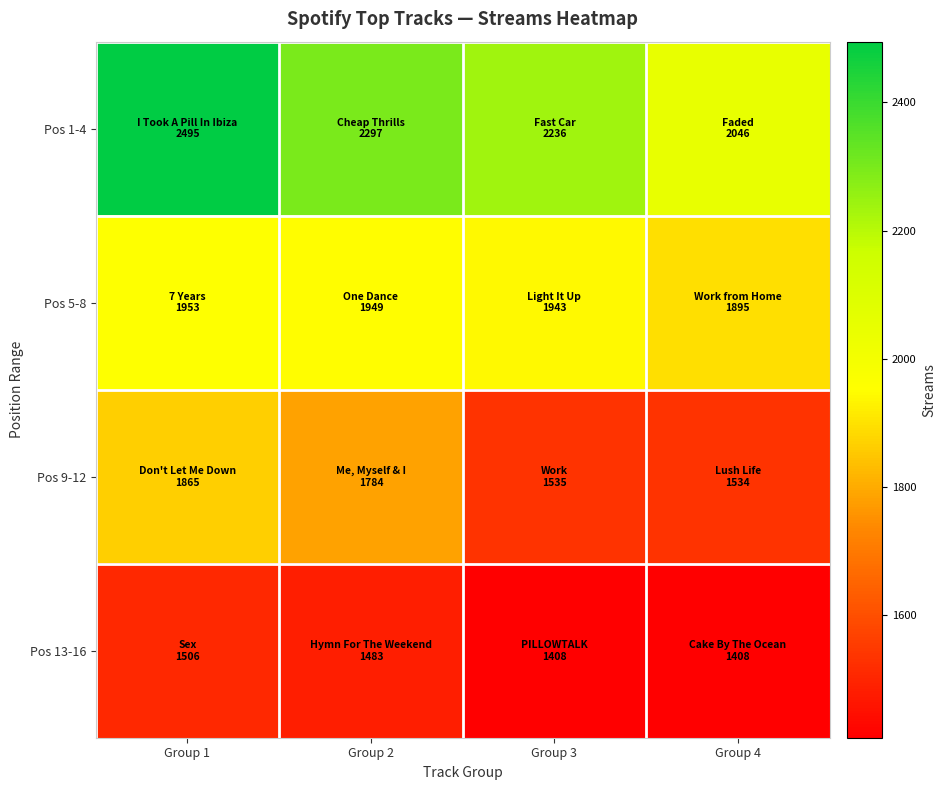

Which category has the highest value across all series?

Group 1